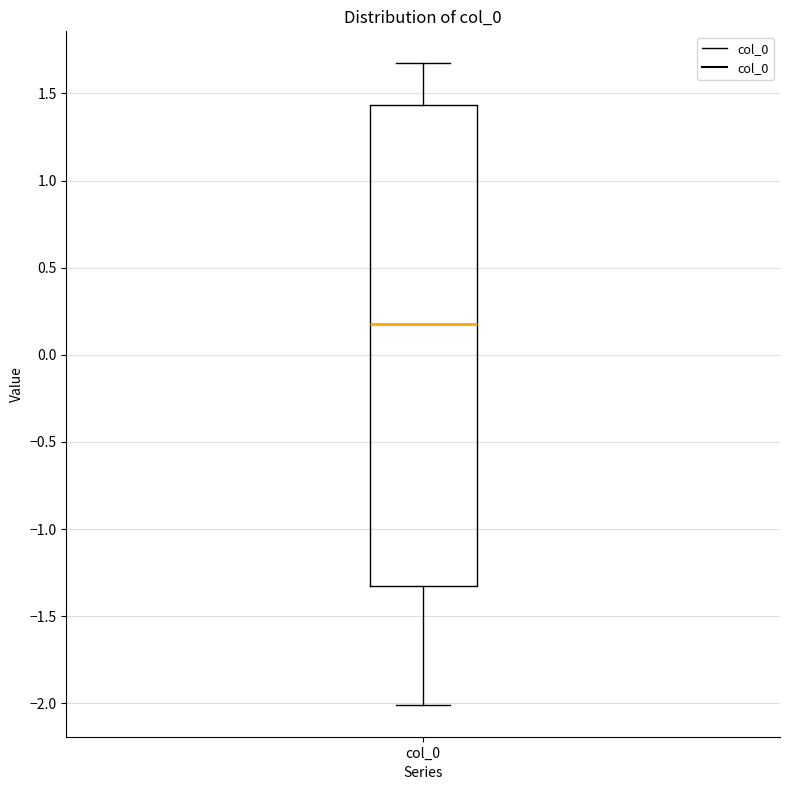

Where does the upper whisker of the box for col_0 end on the y-axis? The values are not printed on the chart, so give them approximately, as read against the axis.

1.65